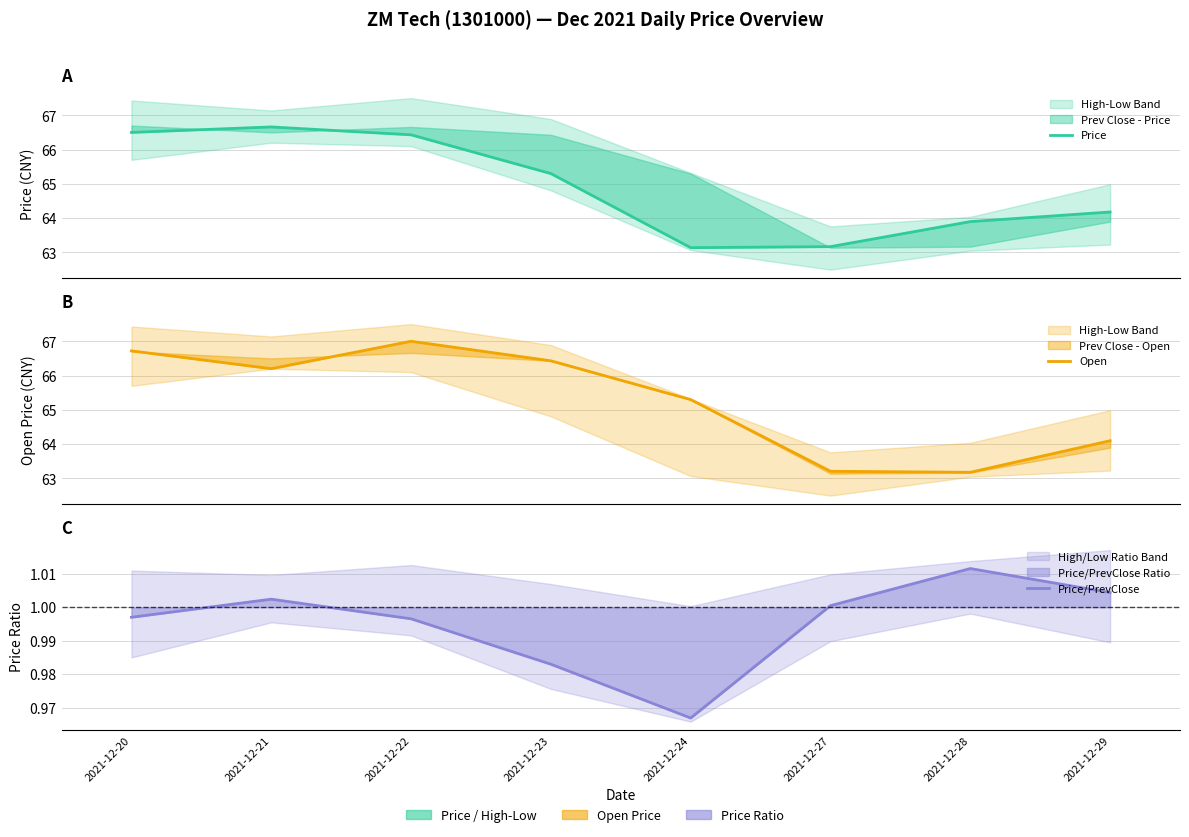

True or false: Price/PrevClose and Open intersect in this chart.

False